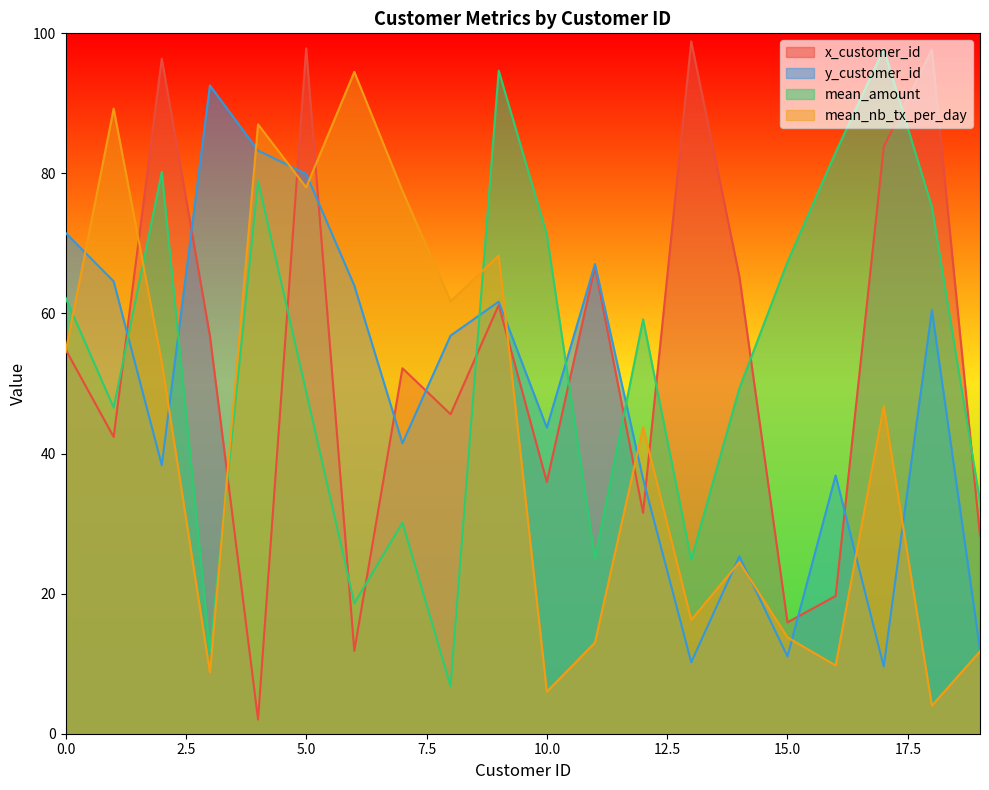

At which category does the chart reach its minimum across all series?

4